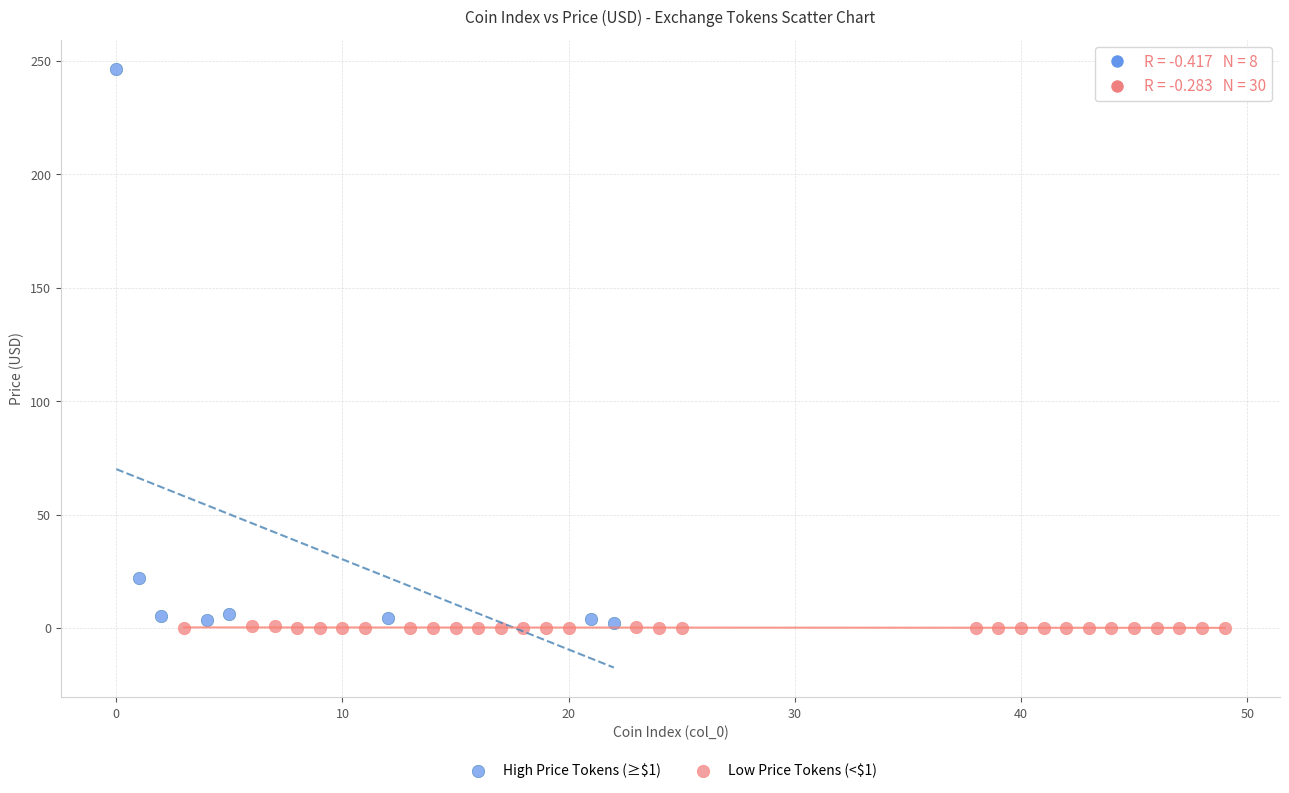

Which series contains the highest Y value?

High Price Tokens (≥$1)